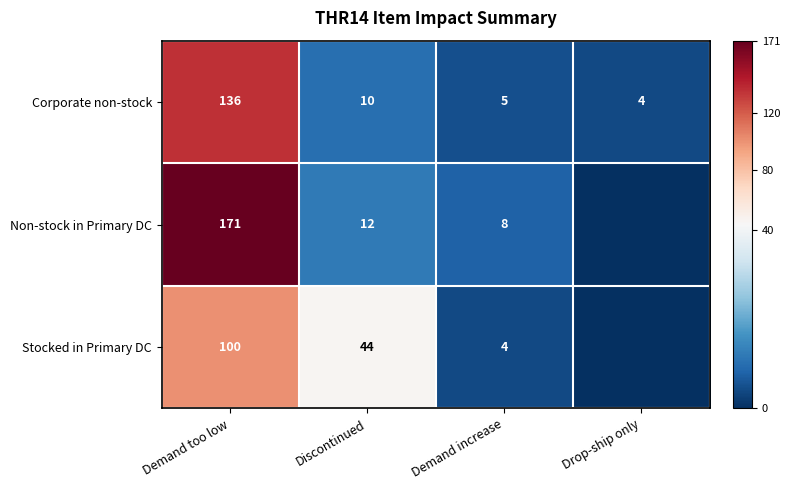

What is the difference between the maximum and second lowest values in the Corporate non-stock series?

131